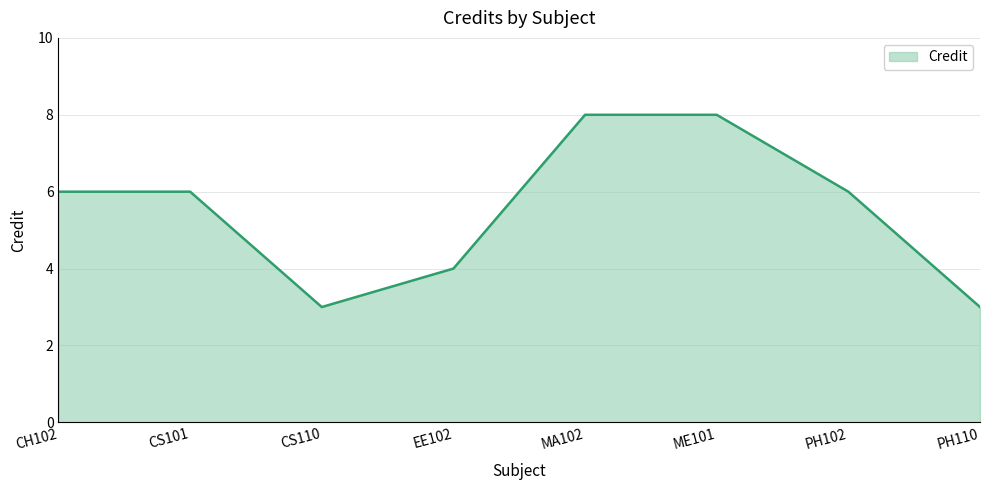

How many interior local valleys (lower than both neighbors) does the data have?

1